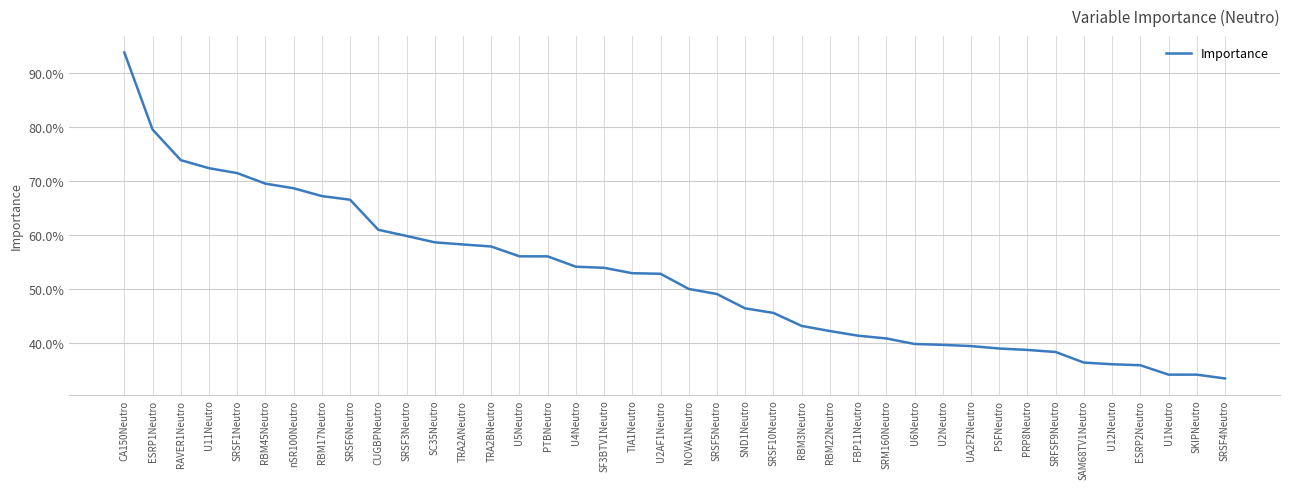

True or false: the data shows 0.7 at SRSF1Neutro.

True